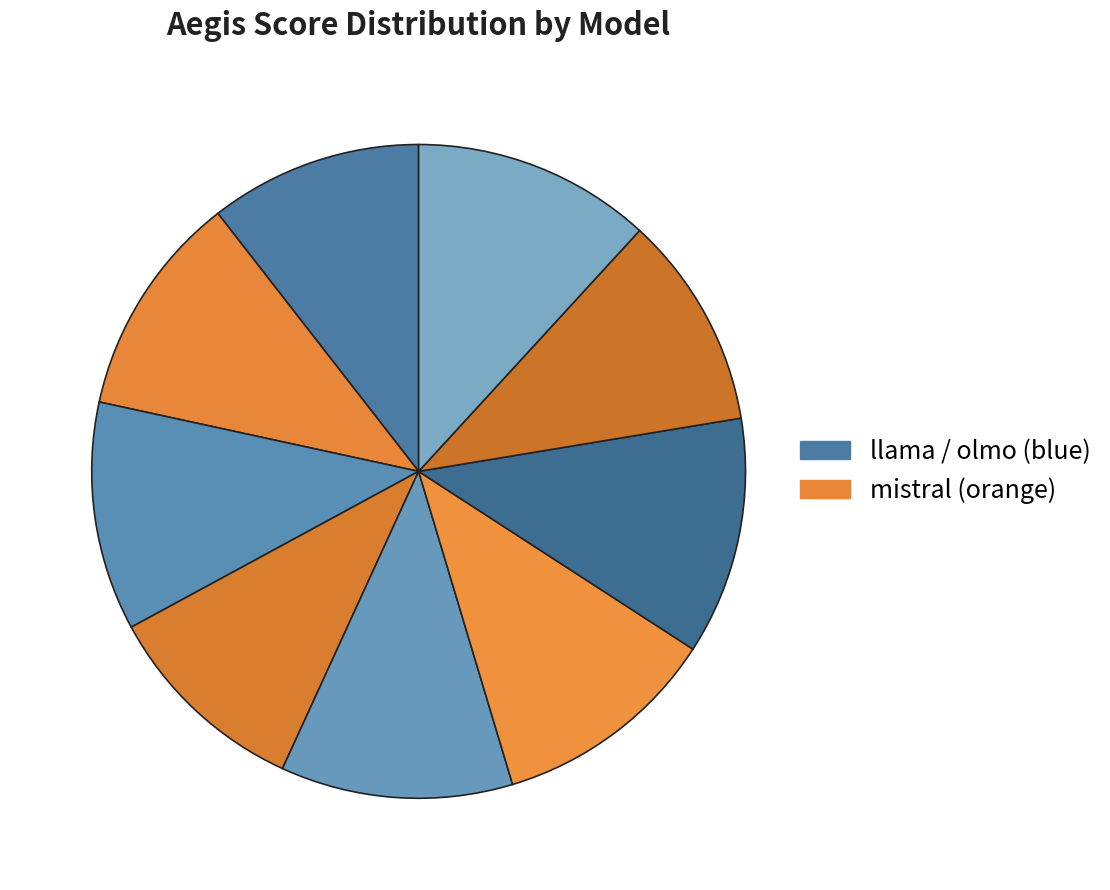

How many slices are in this pie chart?

9